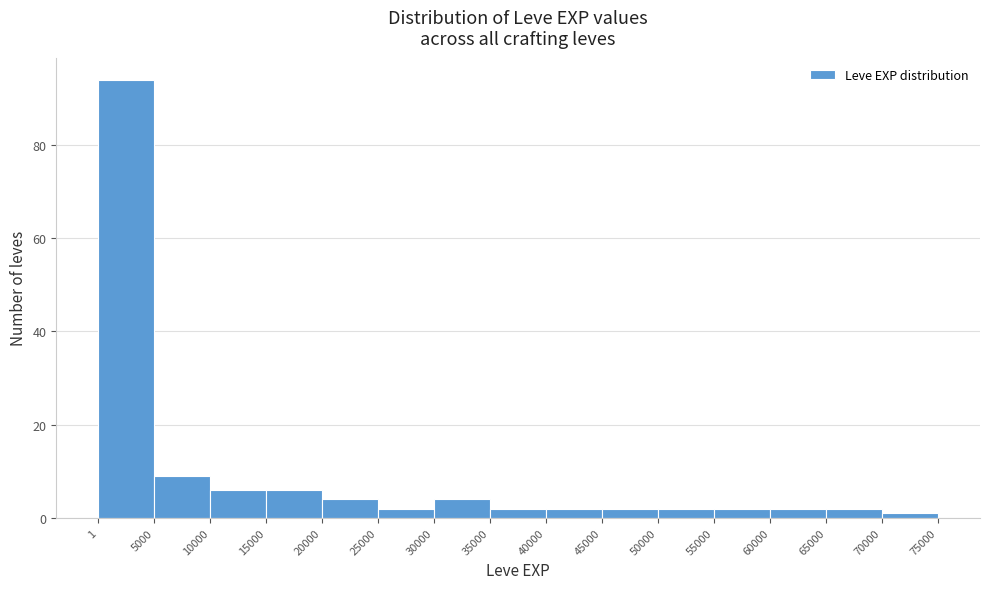

How tall is the bar that spans 50000 to 55000 on the x-axis? The values are not printed on the chart, so give them approximately, as read against the axis.

2